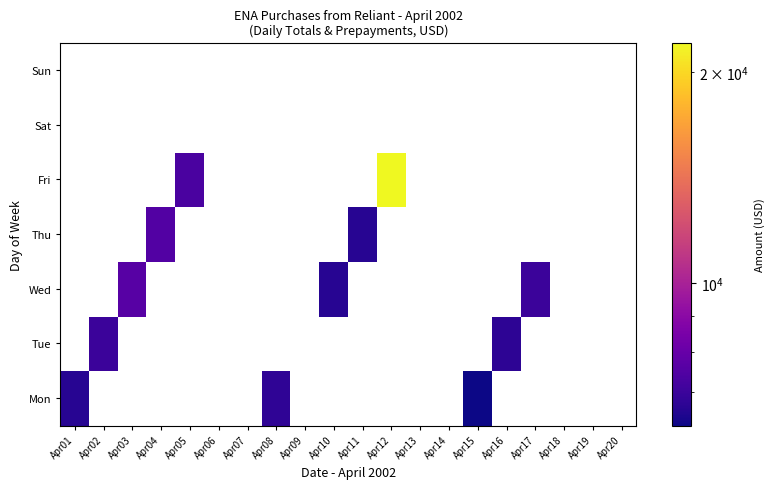

Reading left to right, transcribe all the data shown in this chart.

Mon: Apr01=6640	Apr02=0	Apr03=0	Apr04=0	Apr05=0	Apr06=0	Apr07=0	Apr08=6760	Apr09=0	Apr10=0	Apr11=0	Apr12=0	Apr13=0	Apr14=0	Apr15=6280	Apr16=0	Apr17=0	Apr18=0	Apr19=0	Apr20=0
Tue: Apr01=0	Apr02=7010	Apr03=0	Apr04=0	Apr05=0	Apr06=0	Apr07=0	Apr08=0	Apr09=0	Apr10=0	Apr11=0	Apr12=0	Apr13=0	Apr14=0	Apr15=0	Apr16=6730	Apr17=0	Apr18=0	Apr19=0	Apr20=0
Wed: Apr01=0	Apr02=0	Apr03=7620	Apr04=0	Apr05=0	Apr06=0	Apr07=0	Apr08=0	Apr09=0	Apr10=6640	Apr11=0	Apr12=0	Apr13=0	Apr14=0	Apr15=0	Apr16=0	Apr17=7020	Apr18=0	Apr19=0	Apr20=0
Thu: Apr01=0	Apr02=0	Apr03=0	Apr04=7520	Apr05=0	Apr06=0	Apr07=0	Apr08=0	Apr09=0	Apr10=0	Apr11=6660	Apr12=0	Apr13=0	Apr14=0	Apr15=0	Apr16=0	Apr17=0	Apr18=0	Apr19=0	Apr20=0
Fri: Apr01=0	Apr02=0	Apr03=0	Apr04=0	Apr05=7320	Apr06=0	Apr07=0	Apr08=0	Apr09=0	Apr10=0	Apr11=0	Apr12=22000	Apr13=0	Apr14=0	Apr15=0	Apr16=0	Apr17=0	Apr18=0	Apr19=0	Apr20=0
Sat: Apr01=0	Apr02=0	Apr03=0	Apr04=0	Apr05=0	Apr06=0	Apr07=0	Apr08=0	Apr09=0	Apr10=0	Apr11=0	Apr12=0	Apr13=0	Apr14=0	Apr15=0	Apr16=0	Apr17=0	Apr18=0	Apr19=0	Apr20=0
Sun: Apr01=0	Apr02=0	Apr03=0	Apr04=0	Apr05=0	Apr06=0	Apr07=0	Apr08=0	Apr09=0	Apr10=0	Apr11=0	Apr12=0	Apr13=0	Apr14=0	Apr15=0	Apr16=0	Apr17=0	Apr18=0	Apr19=0	Apr20=0